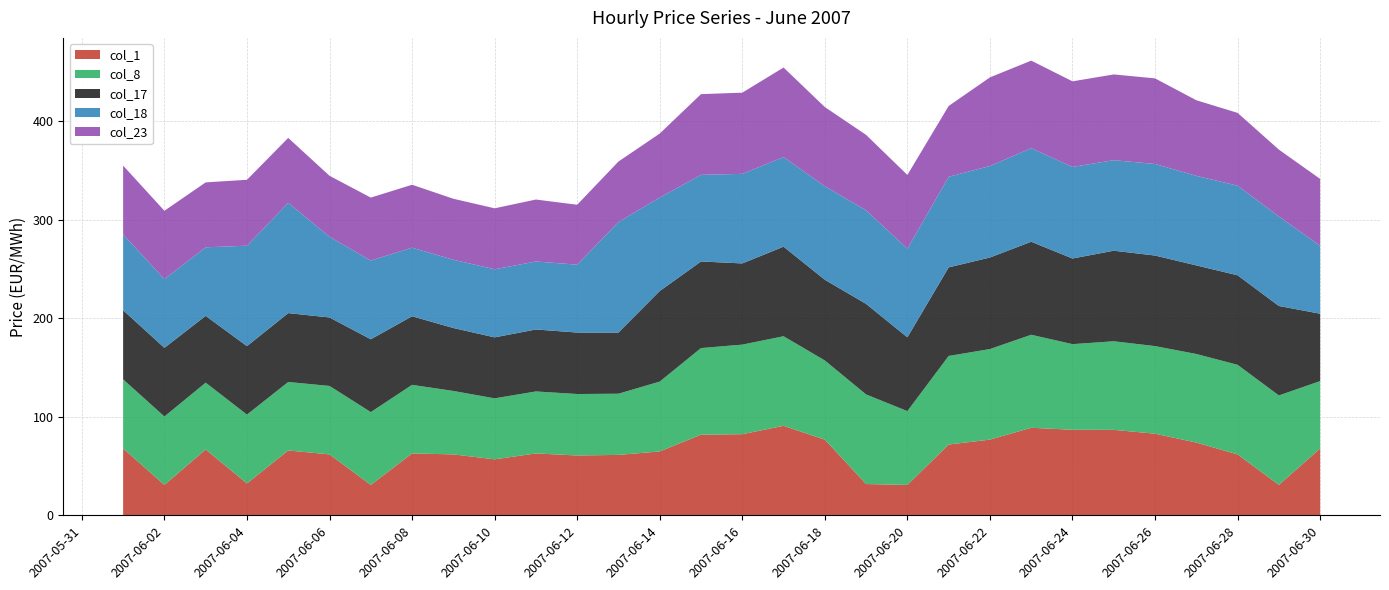

Reading left to right, extract all data points from this chart.

col_1: 67.9	30.9	66.9	32.4	65.9	61.9	30.9	62.9	61.9	56.9	62.9	60.8	61.4	64.9	81.9	82.4	90.9	76.9	31.8	30.9	71.9	76.9	88.9	86.9	86.8	82.9	73.9	61.9	30.9	67.9
col_8: 70.1	69.4	67.8	69.9	69.5	69.5	73.9	69.6	64.4	61.9	62.9	62.4	62.1	70.9	87.9	90.9	90.9	80.3	90.9	74.9	89.9	91.9	94.4	86.9	89.9	88.9	89.9	90.9	90.8	68.4
col_17: 70.1	69.7	67.8	69.5	69.9	69.5	73.9	69.6	63.9	61.9	62.9	62.4	62.1	91.9	87.9	82.4	90.9	81.9	91.9	74.9	89.9	92.9	94.4	86.9	91.9	91.9	89.9	90.9	90.8	68.4
col_18: 76.9	69.7	69.6	101.9	111.9	81.9	79.9	69.6	69.3	69.1	69.0	68.9	112.1	94.9	87.9	90.9	90.9	94.9	94.9	89.9	91.9	92.9	94.9	92.9	91.9	92.9	90.9	90.9	90.8	68.9
col_23: 69.9	69.4	65.9	66.9	65.9	61.9	63.9	63.9	61.9	61.9	62.9	60.8	61.4	64.9	81.9	82.4	90.9	80.3	76.5	74.9	71.9	89.9	88.9	86.9	87.0	86.9	76.7	73.9	67.9	67.9